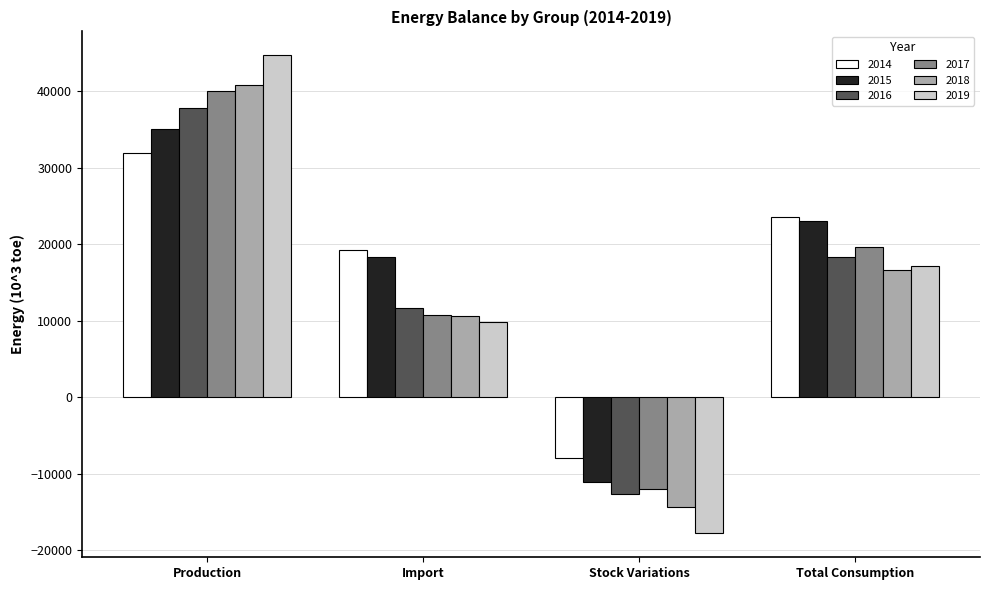

What position from the left is Stock Variations?

3